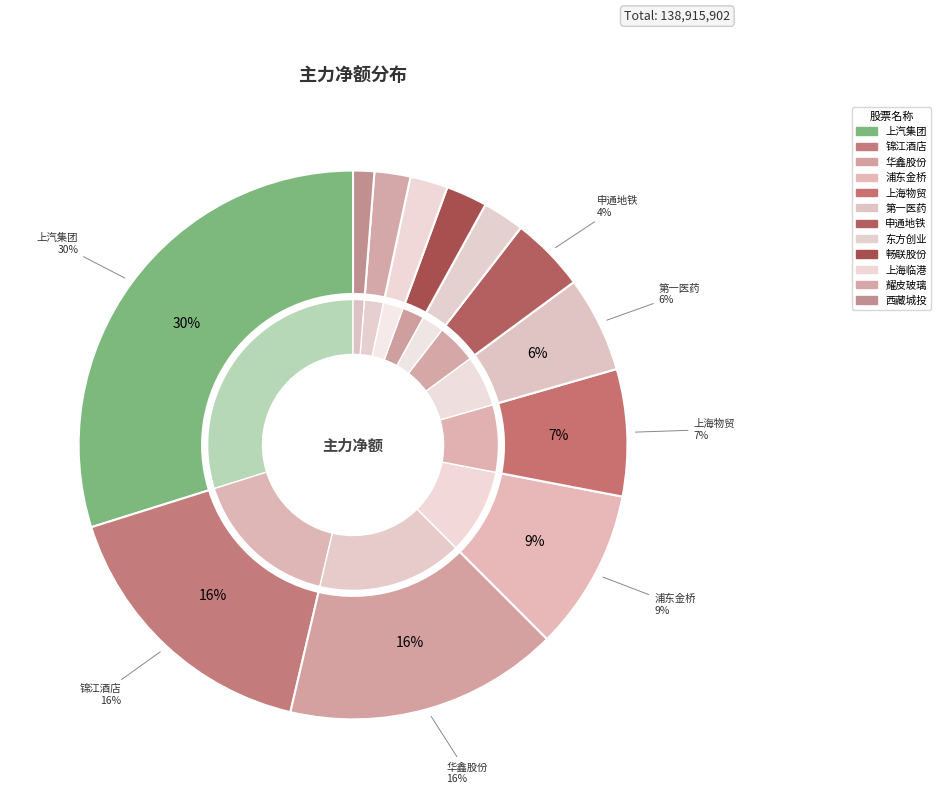

Is the sum of 浦东金桥 and 上海临港 greater than half?

No